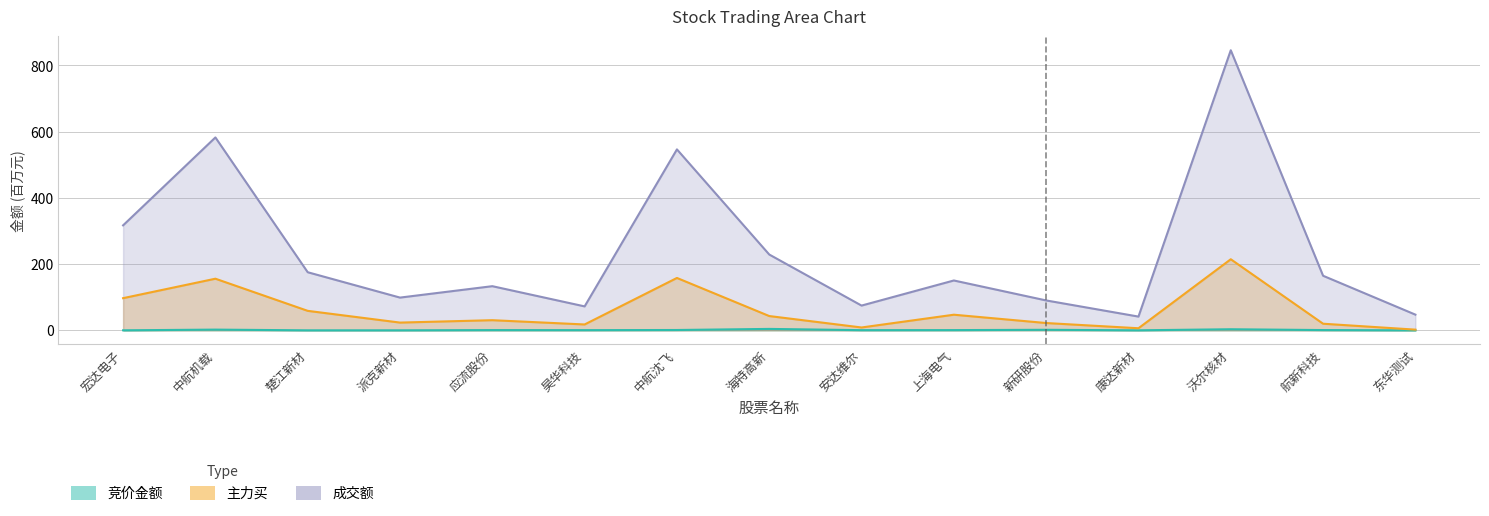

List the labels in order of 成交额 value, smallest first.

康达新材, 东华测试, 昊华科技, 安达维尔, 新研股份, 派克新材, 应流股份, 上海电气, 航新科技, 楚江新材, 海特高新, 宏达电子, 中航沈飞, 中航机载, 沃尔核材